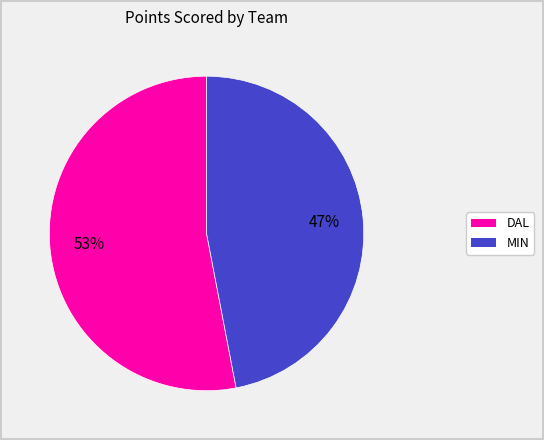

To the nearest percent, what is the difference between the DAL and MIN slice percentages?

6%